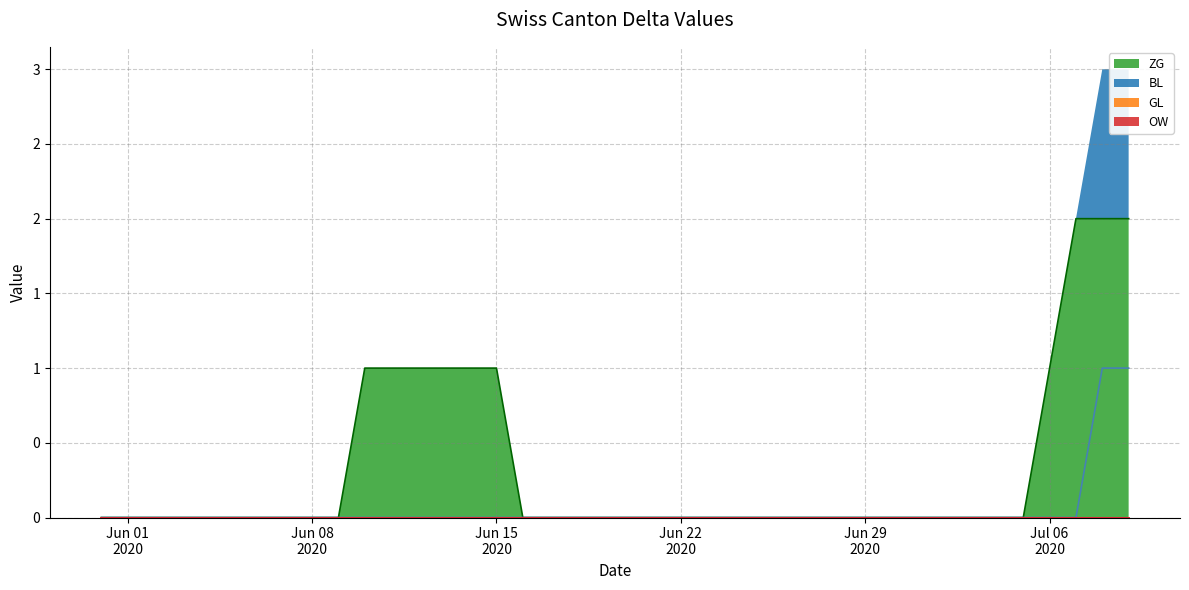

Count the BL values in the range 0 to 1.

40